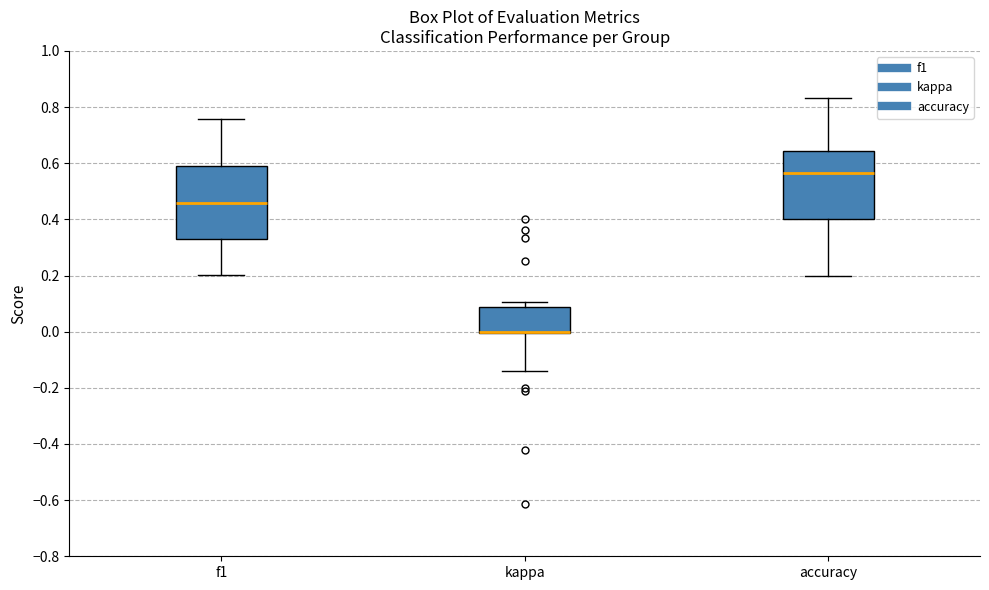

Where is the lower edge of the box for f1 on the y-axis? The values are not printed on the chart, so give them approximately, as read against the axis.

0.34